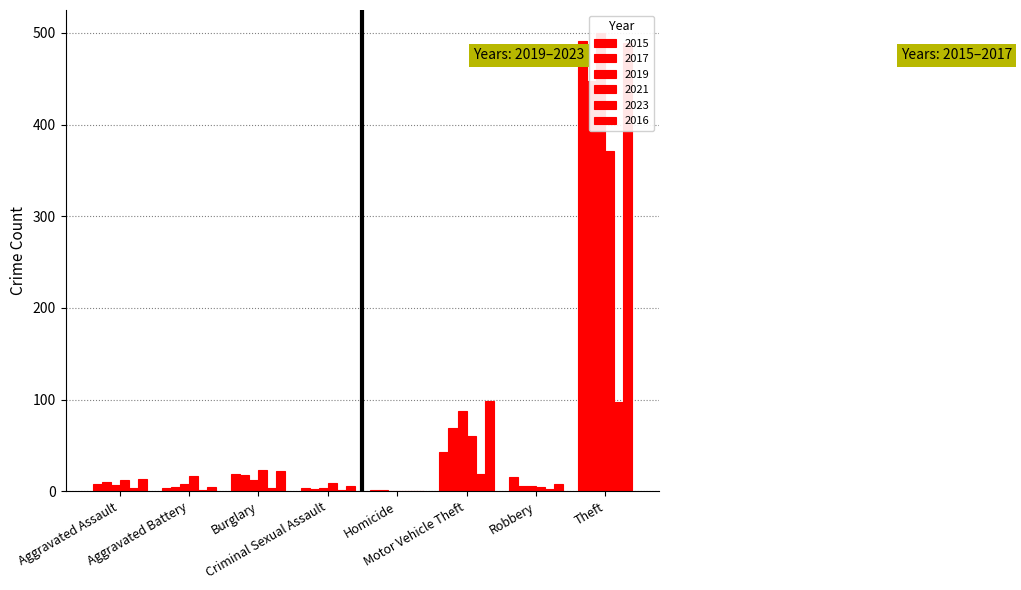

Which series has the widest spread of values?

2019